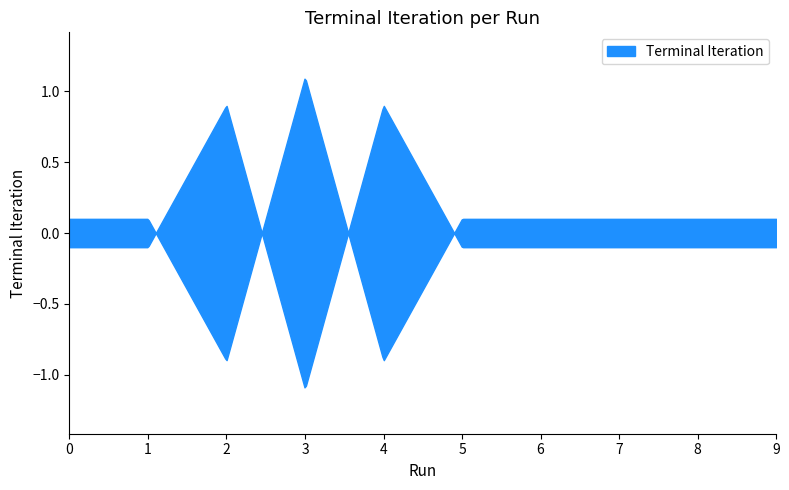

How many categories are shown in the chart?

10